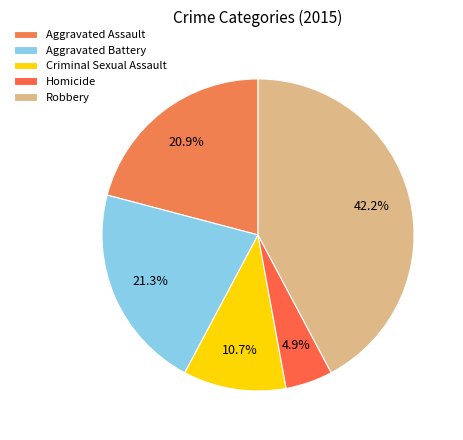

What is the ratio of the value at Robbery to the value at Homicide?

8.6